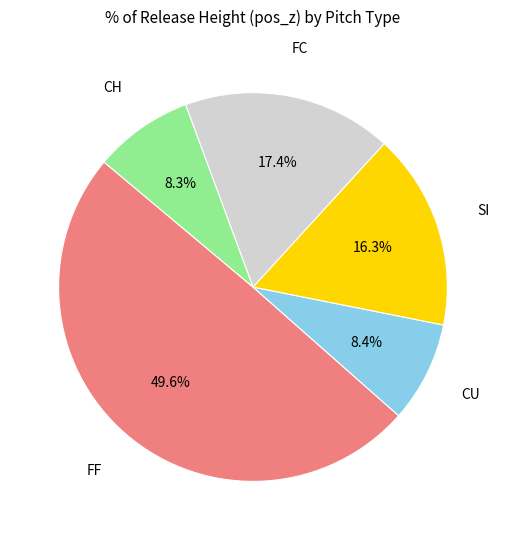

To the nearest percent, what is the difference between the largest and smallest slice percentages?

41%